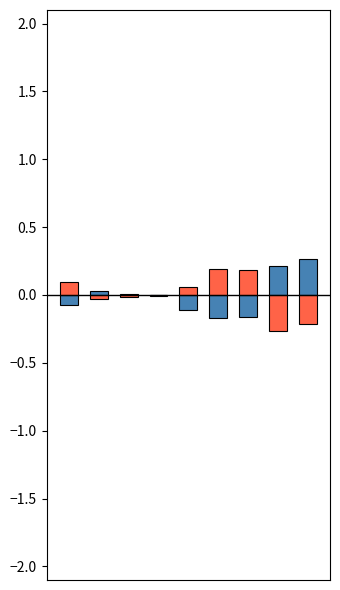

True or false: Total (normalized) has a value of 0.4 at 8.

False